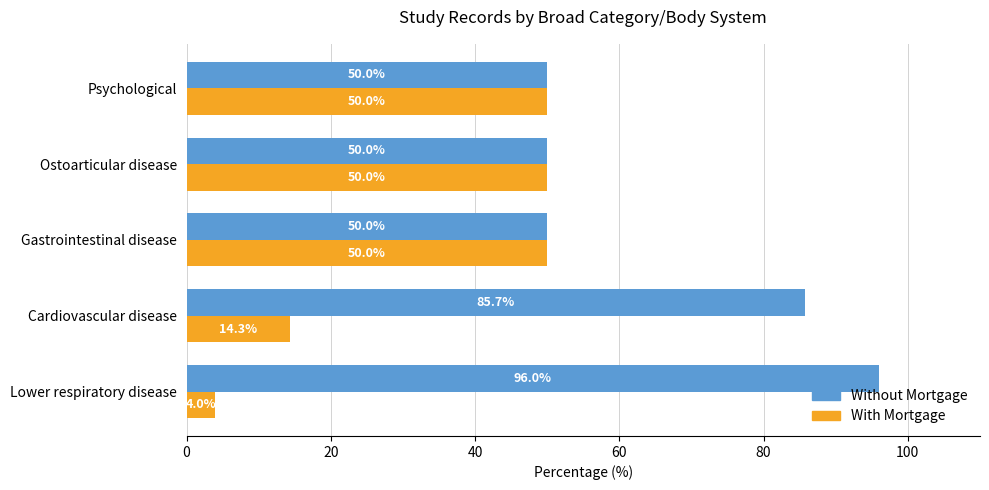

List the series in order of their overall mean, highest first.

Without Mortgage, With Mortgage